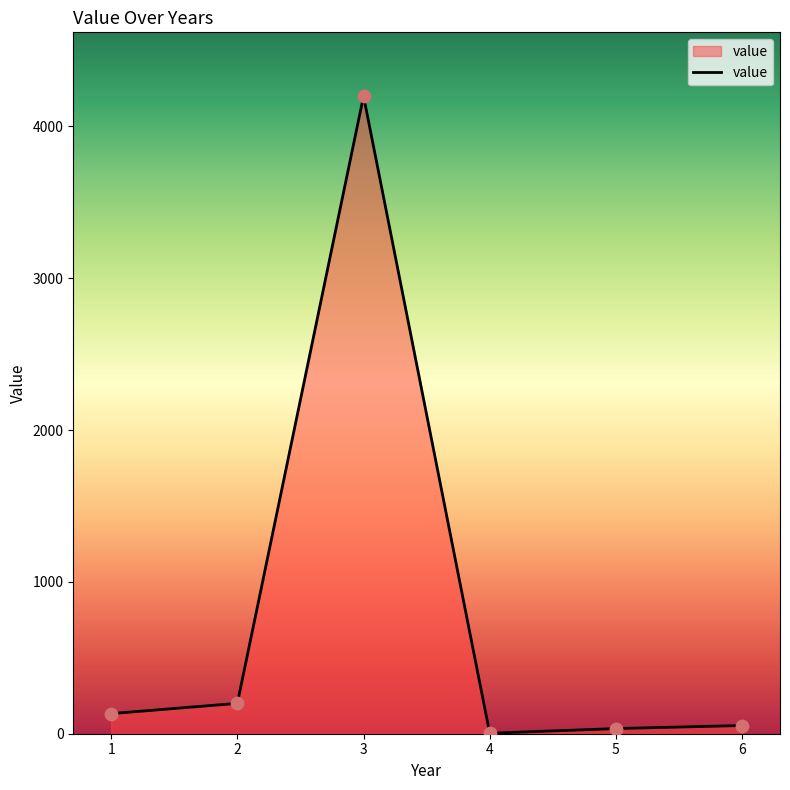

What is the ratio of the value at 3 to the value at 1?

31.7